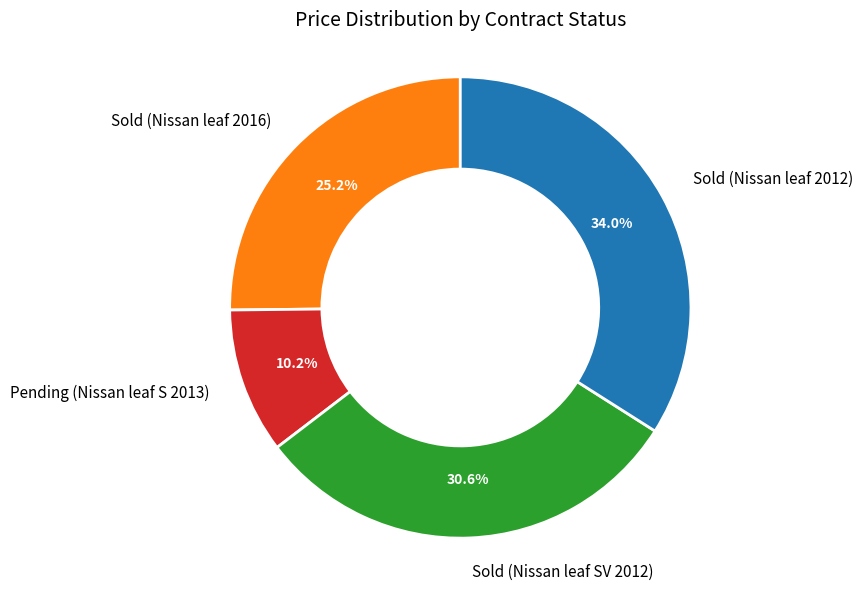

How much of the chart is everything except Pending (Nissan leaf S 2013)?

89.8%